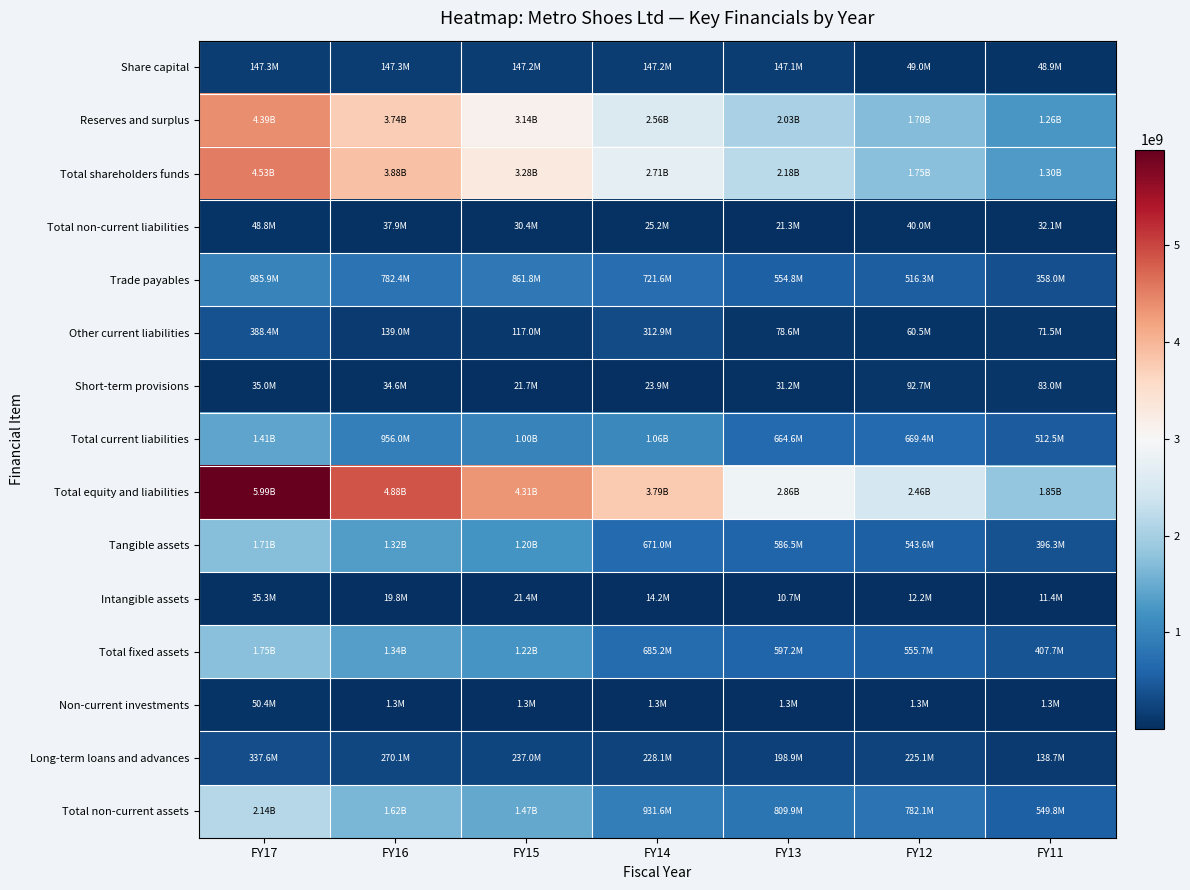

At which category does the chart reach its peak across all series?

FY17